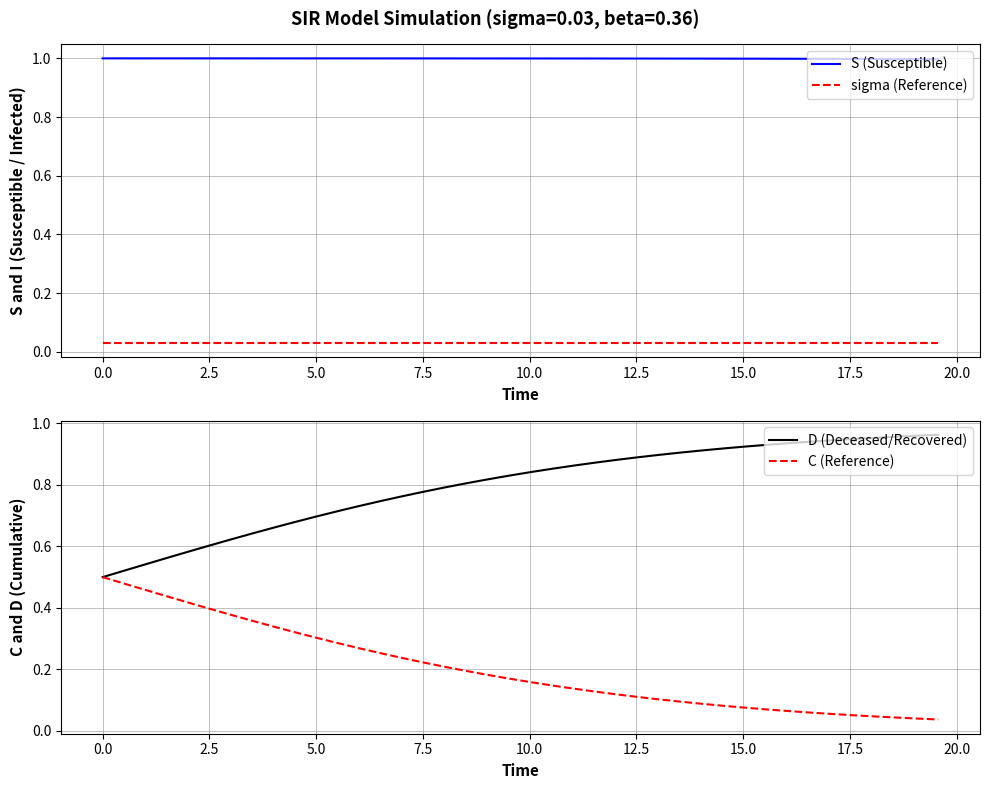

True or false: sigma (Reference) and S (Susceptible) intersect in this chart.

False